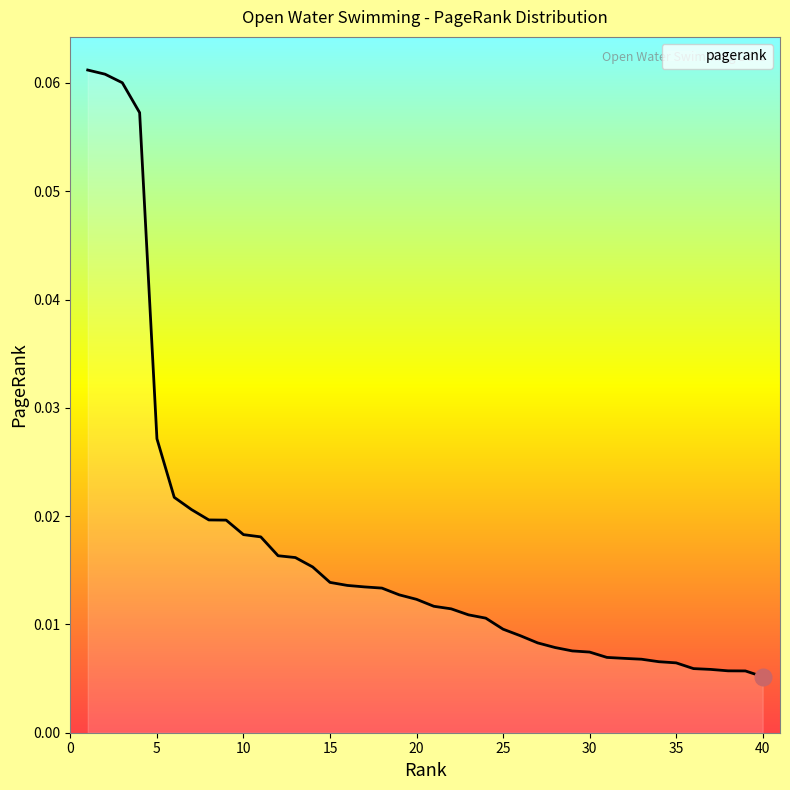

How many lines are shown in the chart?

1